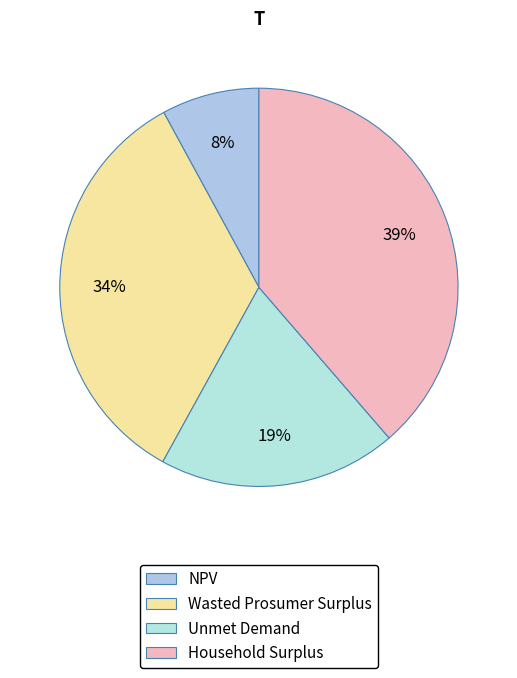

Count the number of slices in the pie.

4